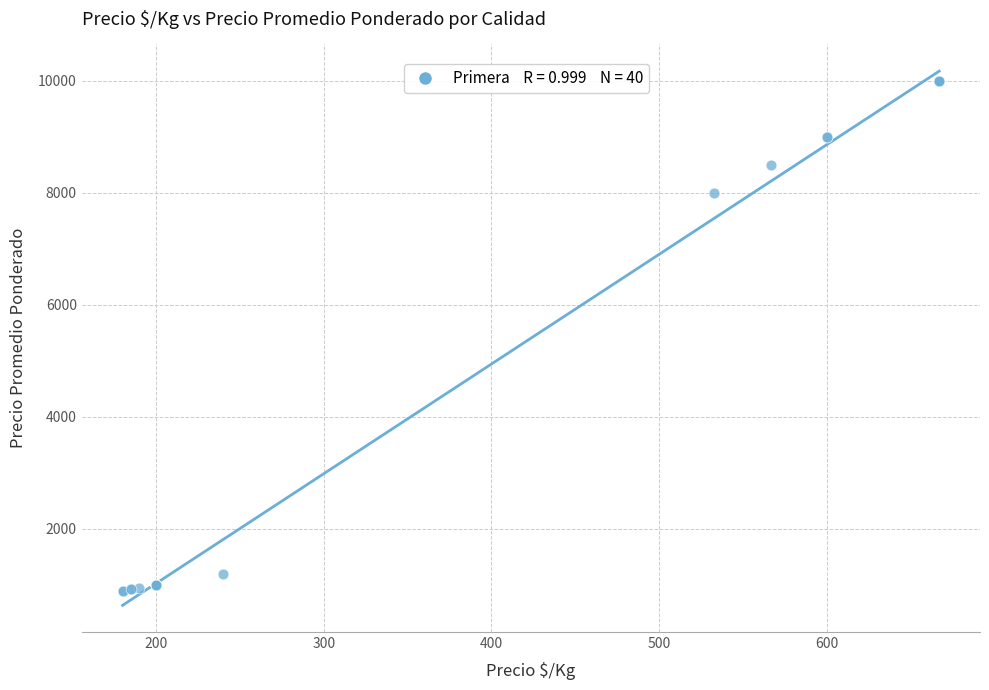

What Y value in the scatter plot is closest to 5450?

8000